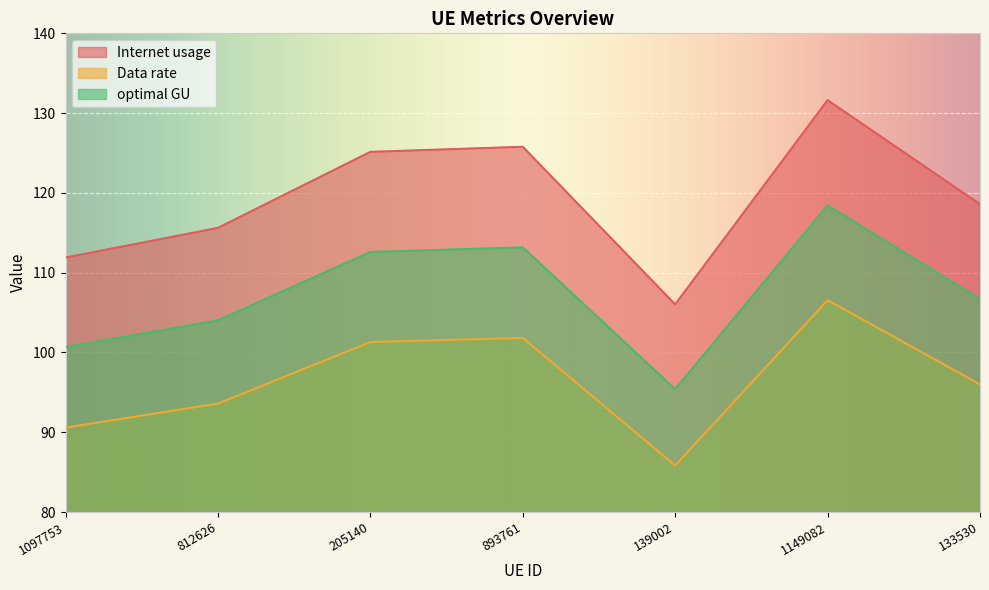

What position from the right is 205140?

5